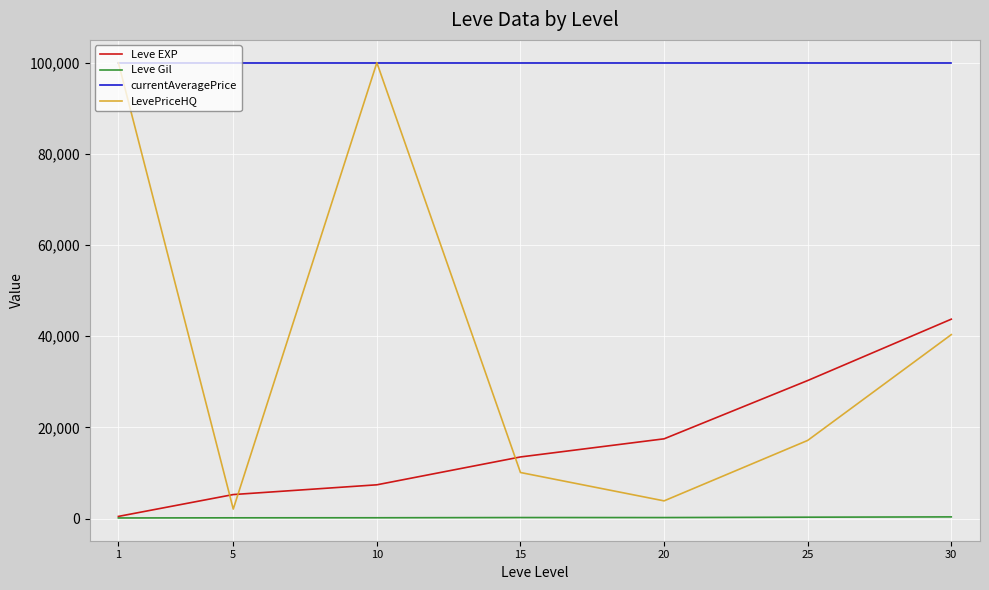

True or false: currentAveragePrice and Leve Gil cross at least once.

False